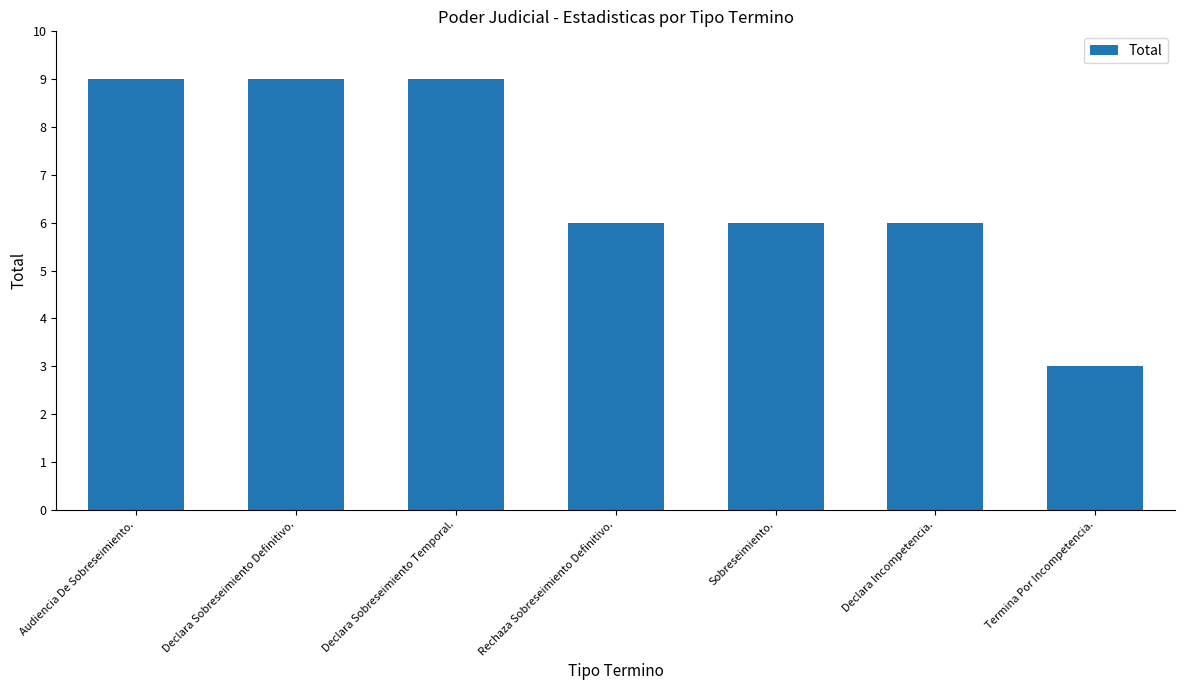

The chart shows a value of 1 at Termina Por Incompetencia.. True or false?

False